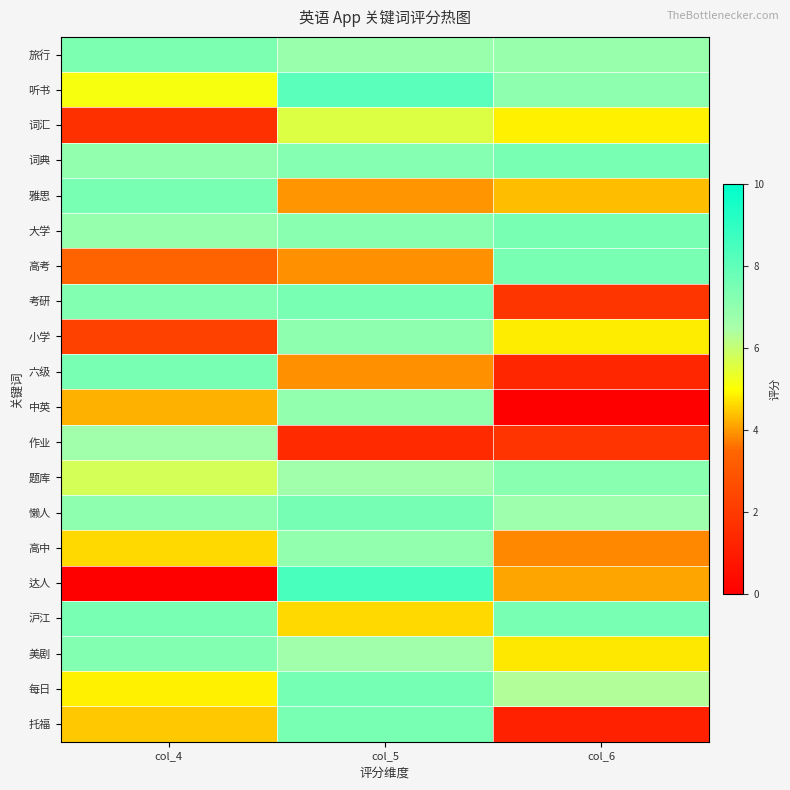

Reading left to right, transcribe all the data shown in this chart.

旅行: col_4=7.4	col_5=6.8	col_6=6.9
听书: col_4=5.2	col_5=8.2	col_6=7.1
词汇: col_4=1.7	col_5=5.6	col_6=4.9
词典: col_4=7.0	col_5=7.3	col_6=7.5
雅思: col_4=7.5	col_5=4.0	col_6=4.3
大学: col_4=6.9	col_5=7.2	col_6=7.5
高考: col_4=3.4	col_5=3.9	col_6=7.5
考研: col_4=7.3	col_5=7.5	col_6=1.8
小学: col_4=2.2	col_5=7.1	col_6=4.8
六级: col_4=7.5	col_5=3.9	col_6=1.4
中英: col_4=4.2	col_5=7.0	col_6=0.0
作业: col_4=6.7	col_5=1.5	col_6=1.8
题库: col_4=5.7	col_5=6.7	col_6=7.2
懒人: col_4=7.1	col_5=7.6	col_6=6.8
高中: col_4=4.6	col_5=7.0	col_6=3.9
达人: col_4=0.0	col_5=8.5	col_6=4.1
沪江: col_4=7.5	col_5=4.6	col_6=7.5
美剧: col_4=7.3	col_5=6.7	col_6=4.8
每日: col_4=4.9	col_5=7.6	col_6=6.4
托福: col_4=4.5	col_5=7.5	col_6=1.1